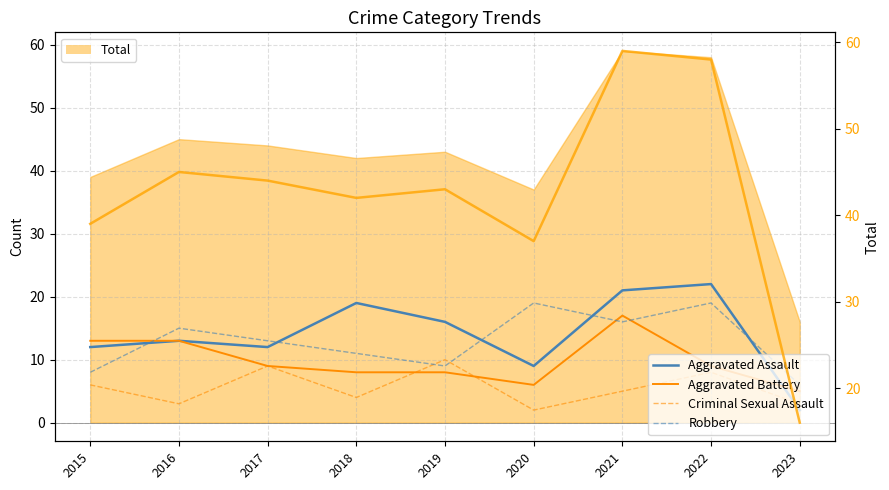

What is the minimum value shown in the chart?

2